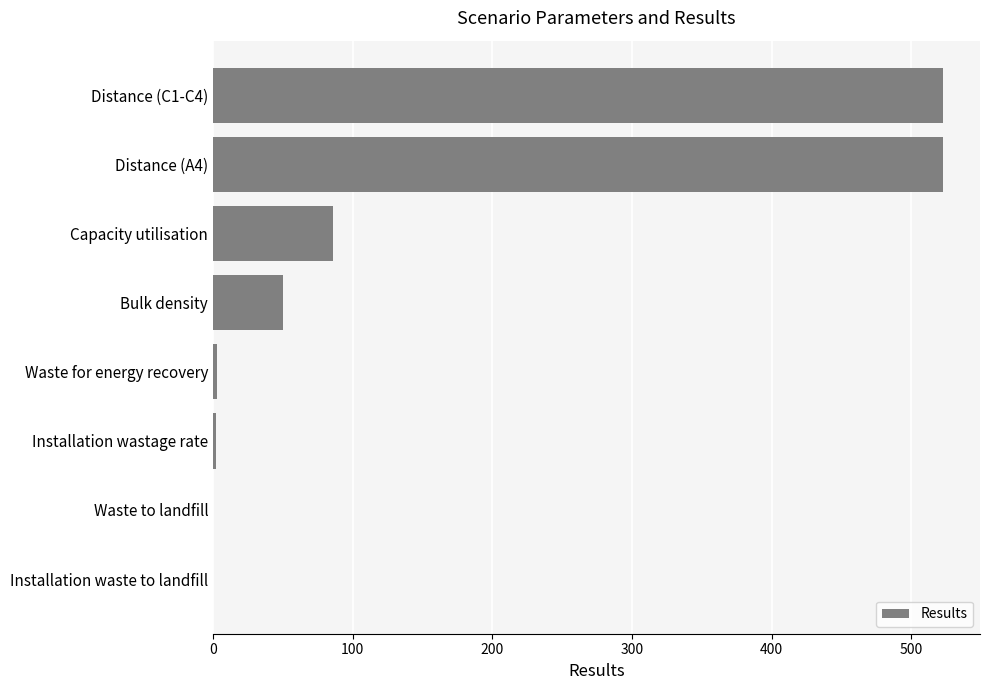

Where is the data nearest to the value 261?

Capacity utilisation